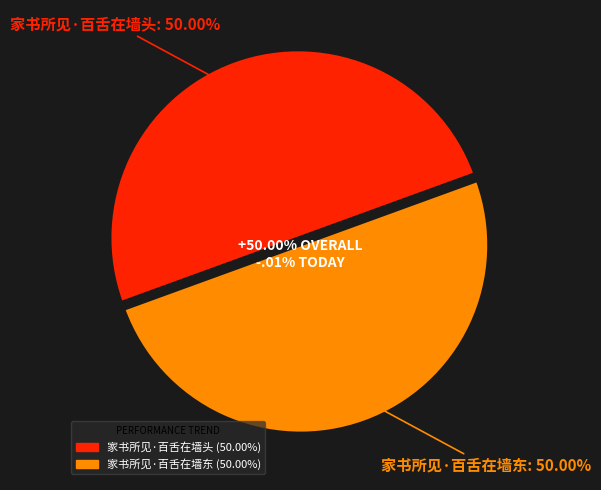

Is it true that 家书所见·百舌在墙东 is 50% of the pie?

True